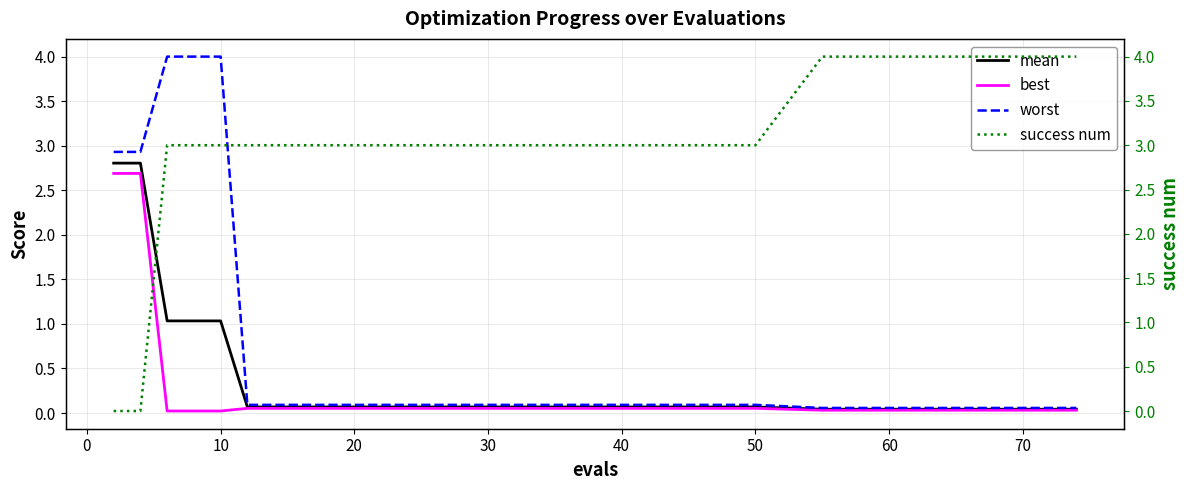

How many lines are shown in the chart?

4